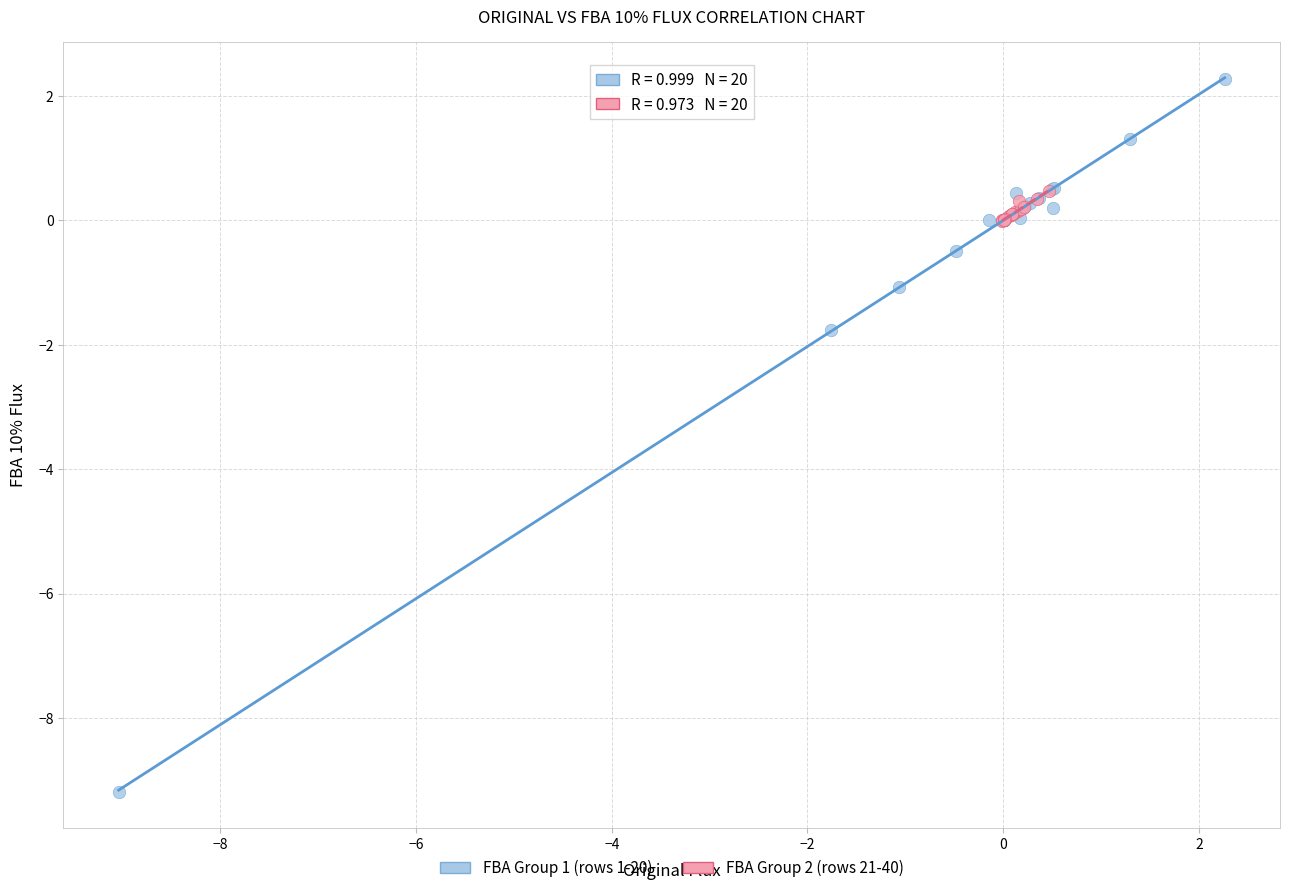

What are all the series names shown in the legend?

FBA Group 1 (rows 1-20), FBA Group 2 (rows 21-40)